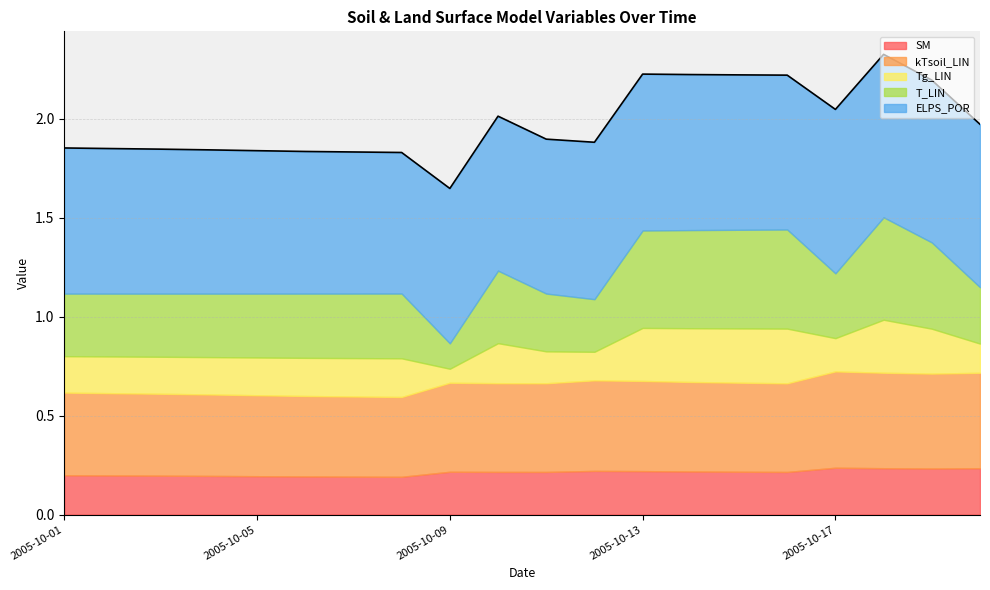

Is it true that Tg_LIN equals 0.3 at 2005-10-13?

True